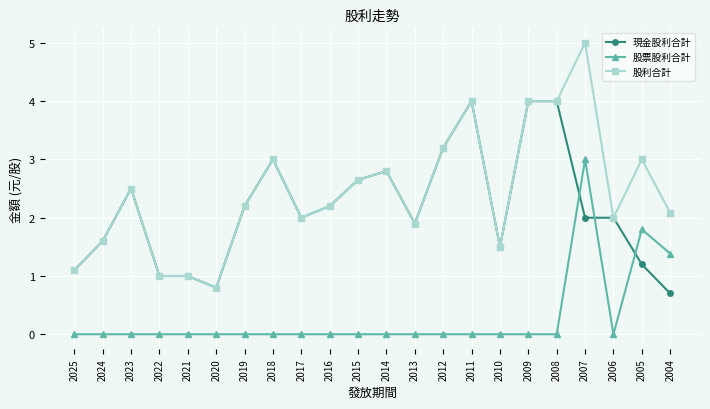

What is the minimum value for 股利合計?

0.8